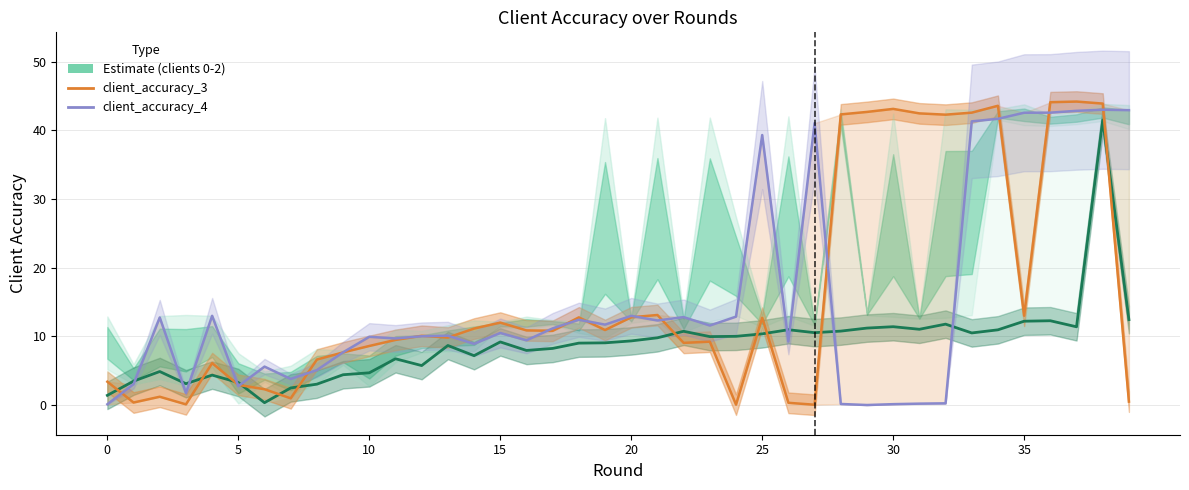

What is the difference between the maximum and minimum values in the client_accuracy_3 series?

44.1